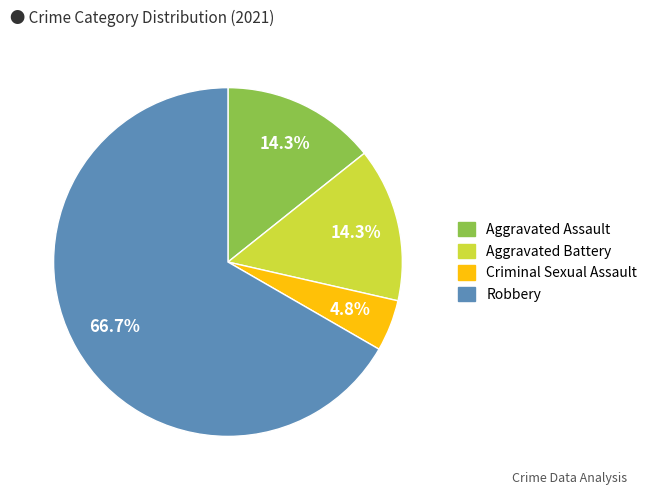

Is it true that Aggravated Battery is 4% of the pie?

False